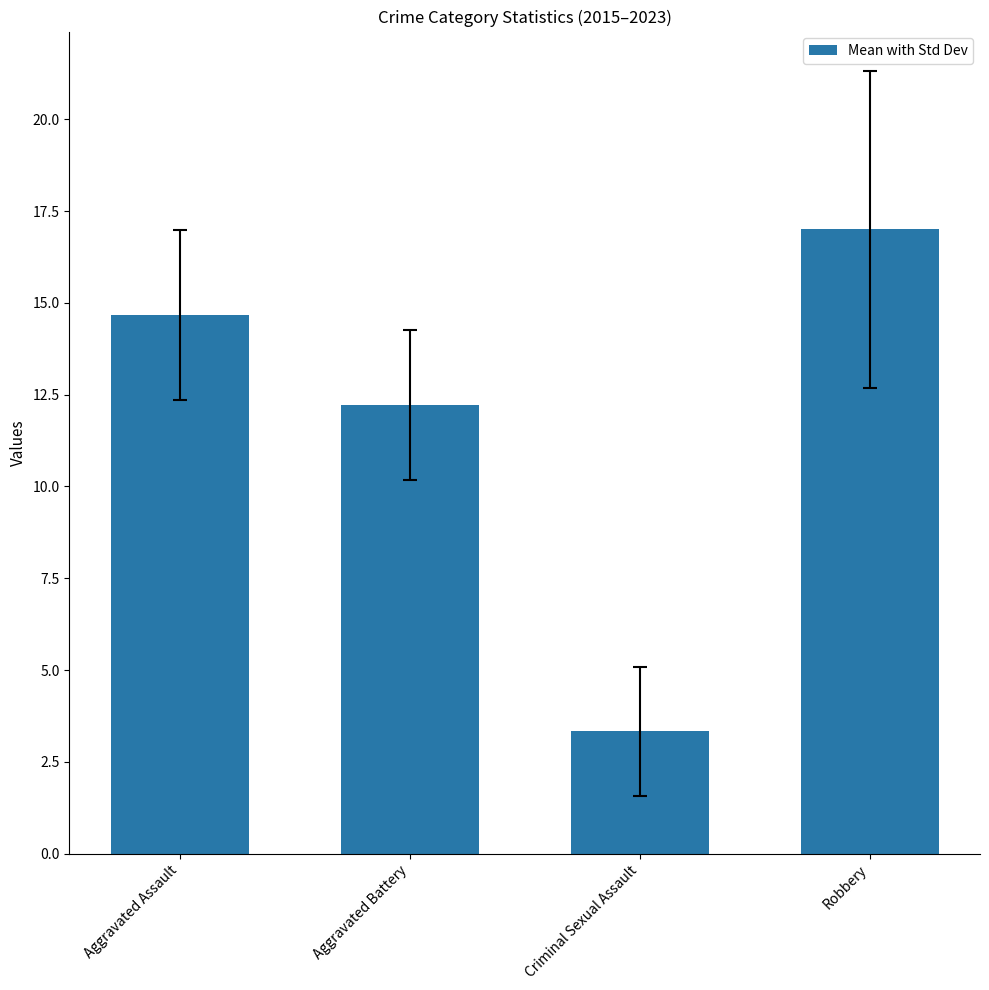

How many series are shown in this chart?

1